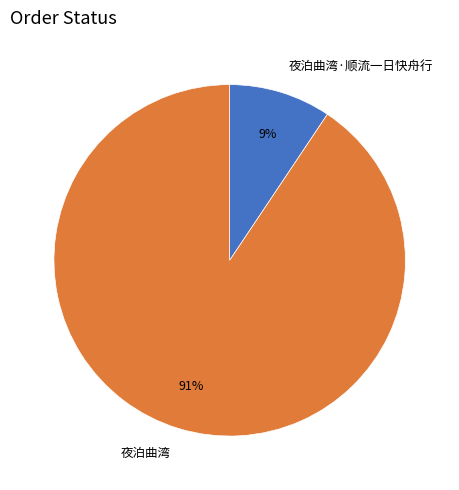

What percentage is the 夜泊曲湾·顺流一日快舟行 slice, to the nearest percent?

9%